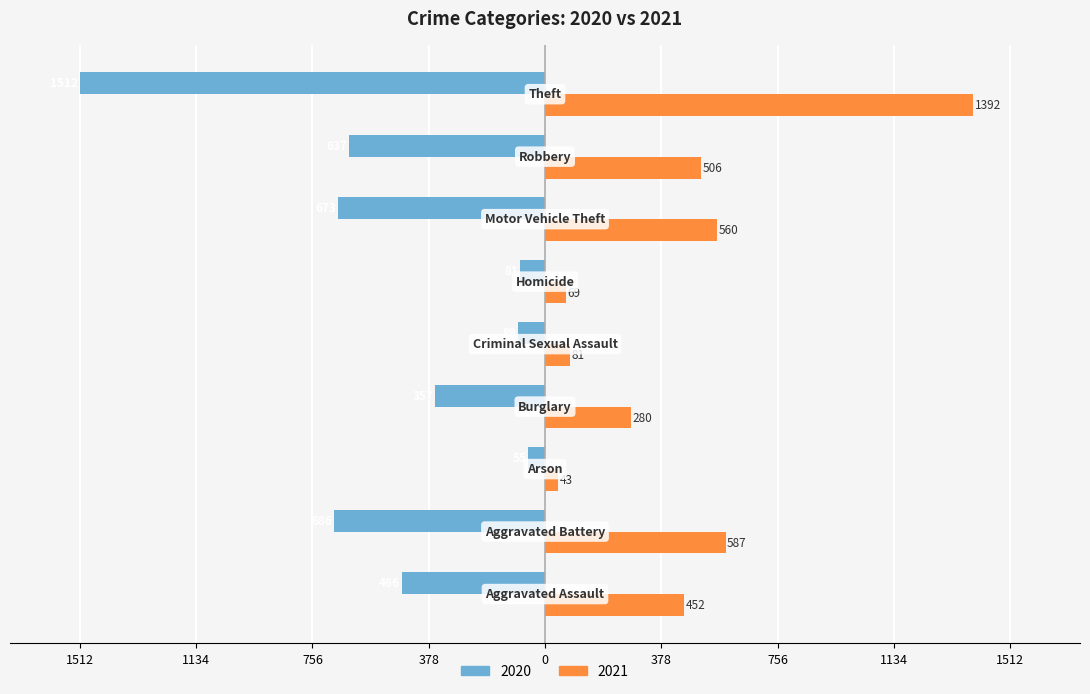

What are all the series names shown in the legend?

2020, 2021